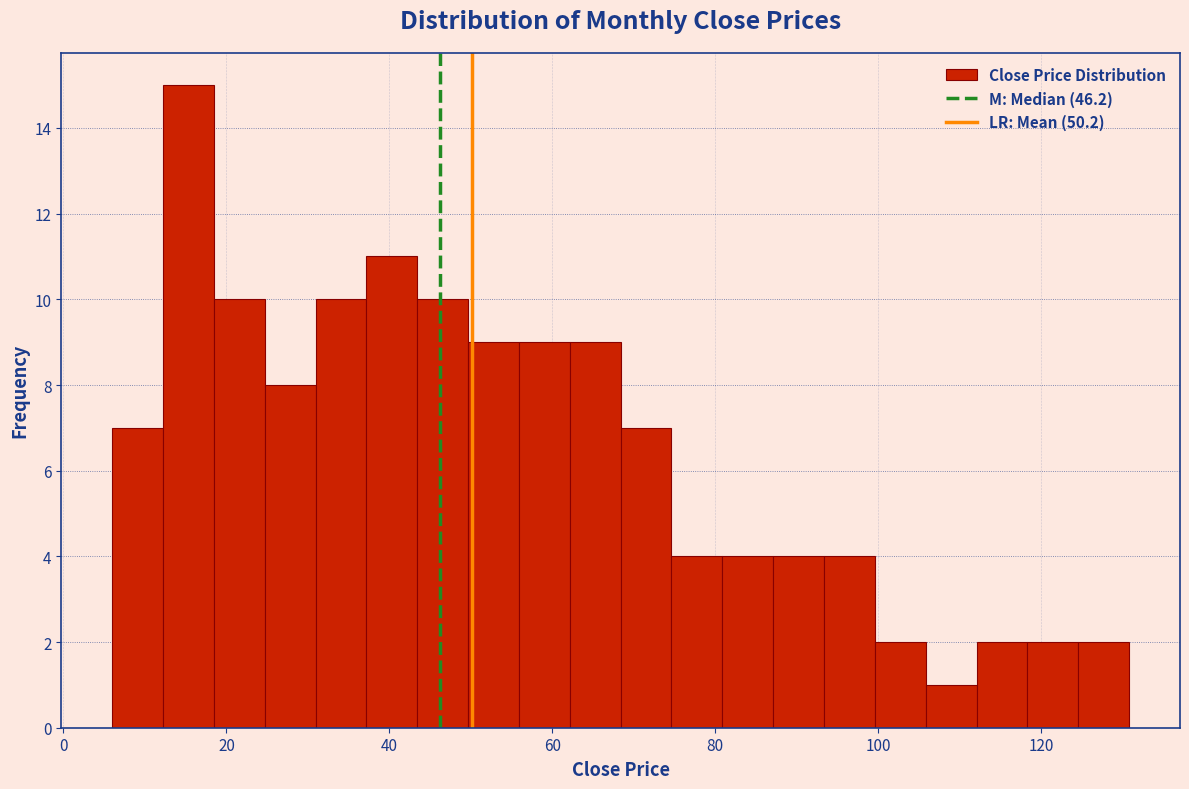

Around what value on the x-axis is the tallest bar? Give the approximate position of its centre, as read against the axis.

16